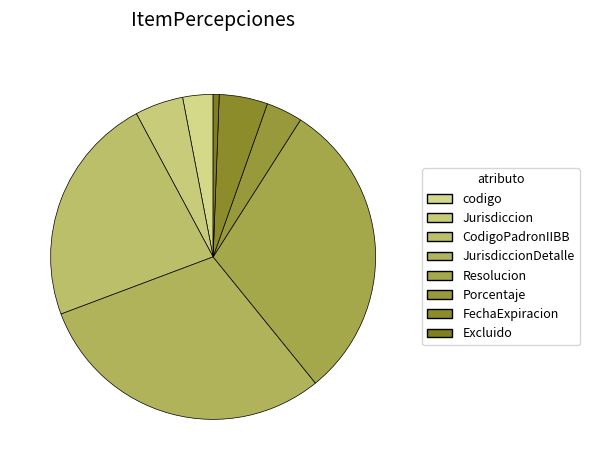

Does CodigoPadronIIBB represent more than half of the total?

No